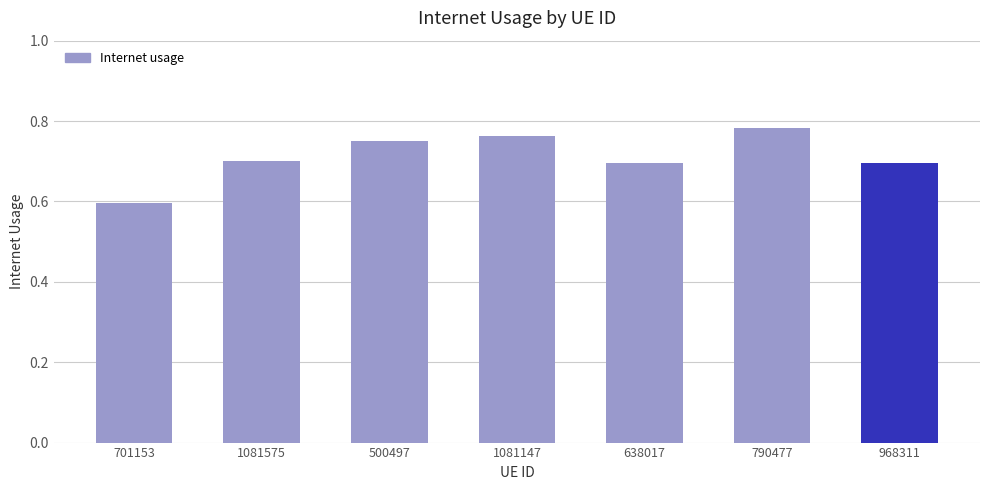

What is the label of the 3rd bar from the left?

500497